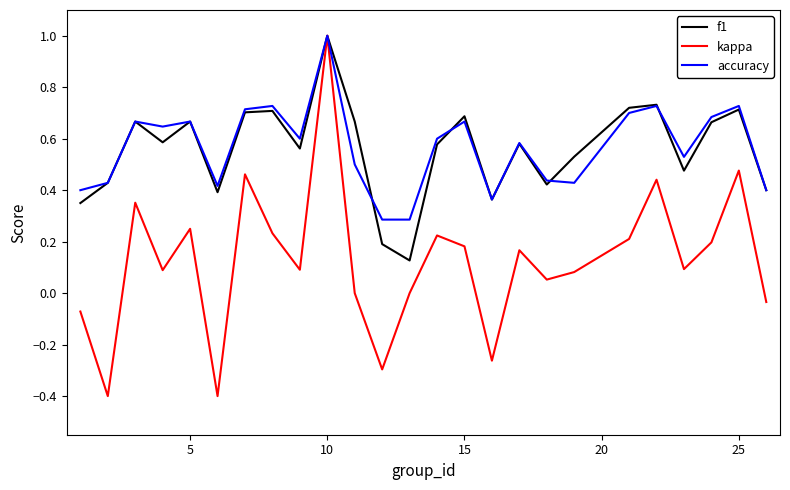

Which series has the largest range (max minus min)?

kappa